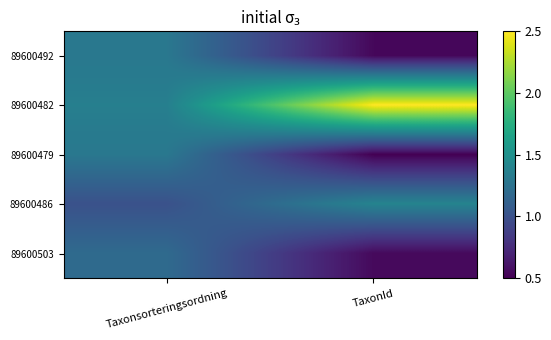

Reading left to right, extract all data points from this chart.

89600492: Taxonsorteringsordning=1.3	TaxonId=0.5
89600482: Taxonsorteringsordning=1.4	TaxonId=2.5
89600479: Taxonsorteringsordning=1.3	TaxonId=0.5
89600486: Taxonsorteringsordning=1.0	TaxonId=1.4
89600503: Taxonsorteringsordning=1.2	TaxonId=0.5